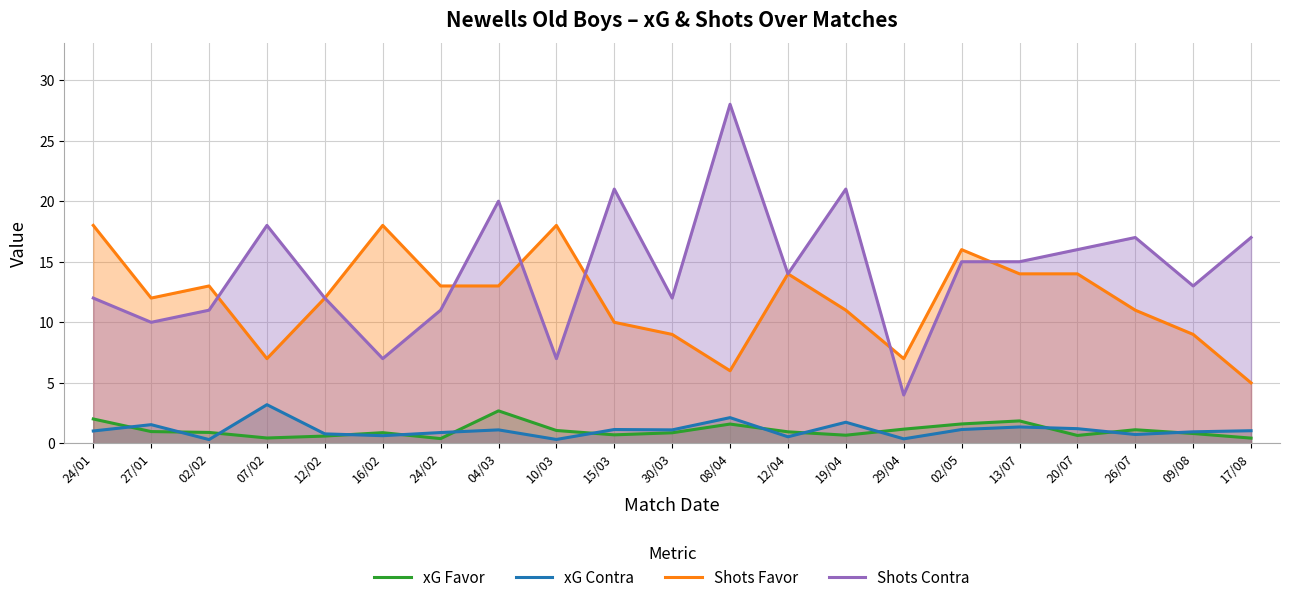

What is the difference between the xG Contra values at 07/02 and 04/03?

2.1